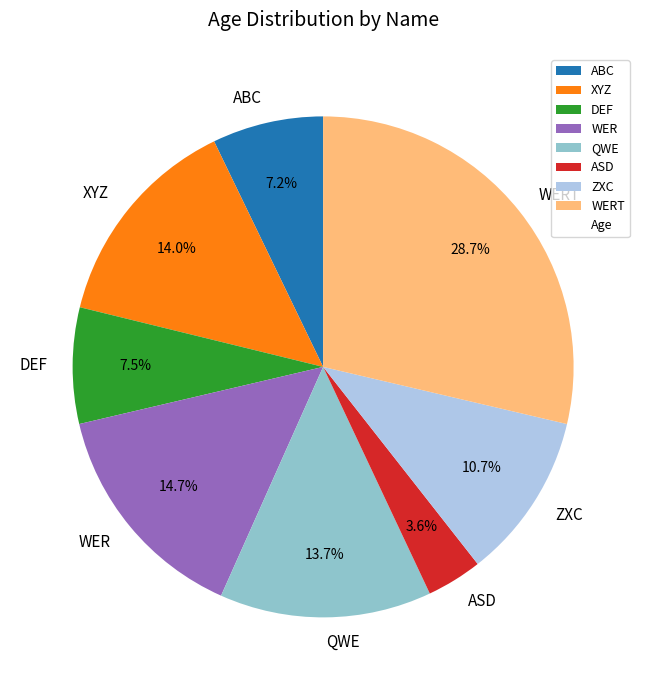

Is there any slice that represents more than half of the pie?

No